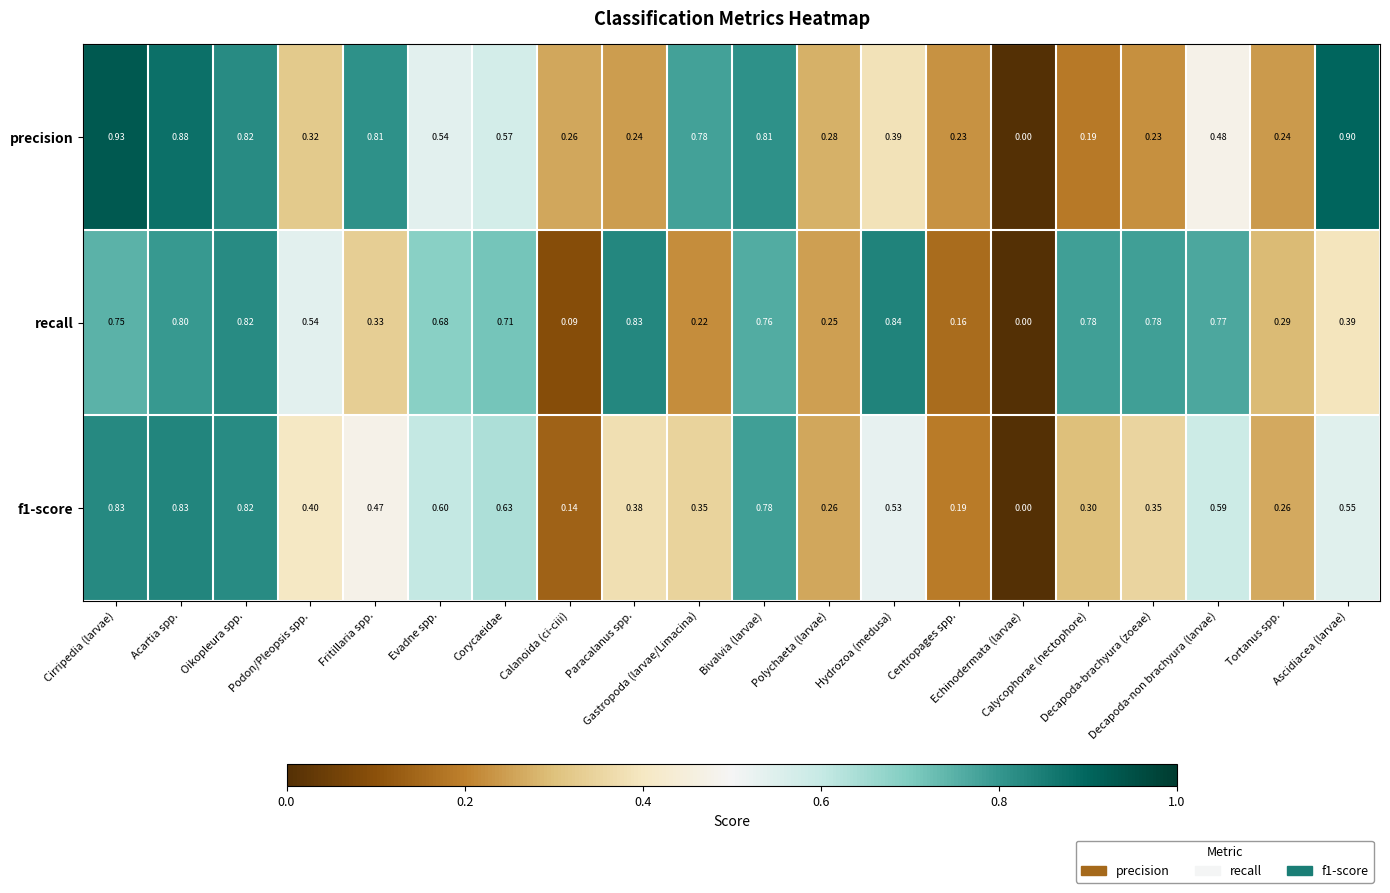

How many data points does each series have?

20